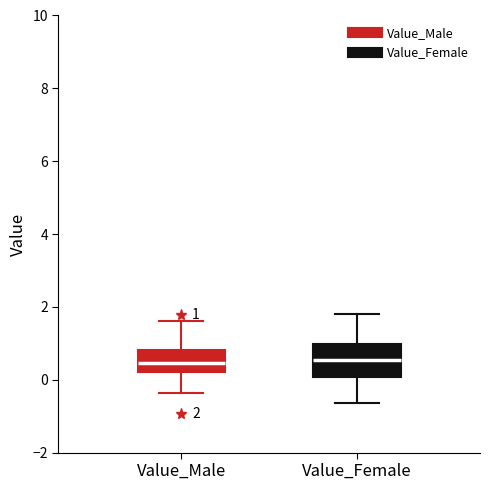

Which box is the tallest, from its lower edge to its upper edge?

Value_Female